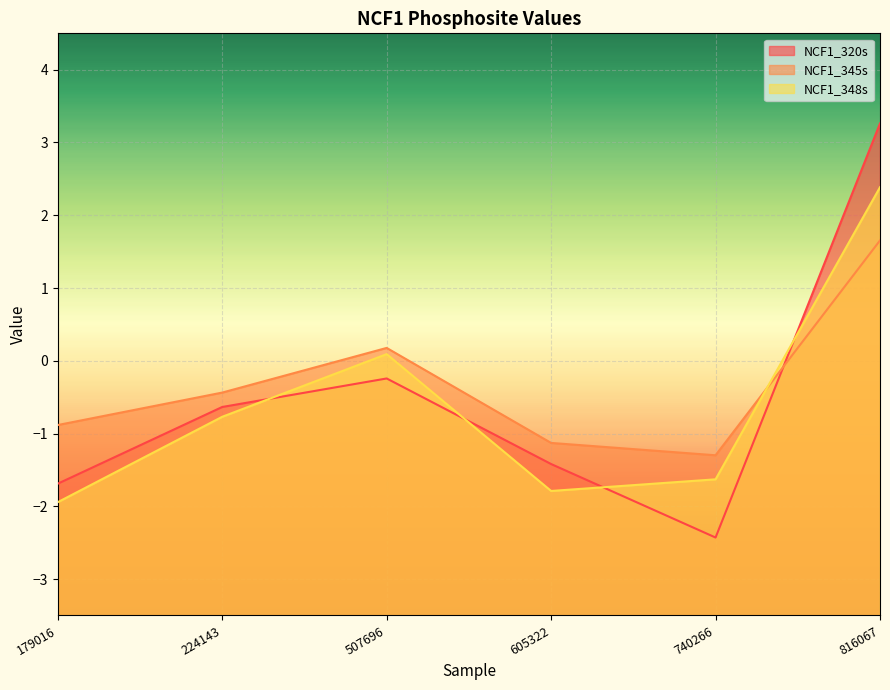

In NCF1_348s, how many points are higher than both neighbors (excluding endpoints)?

1